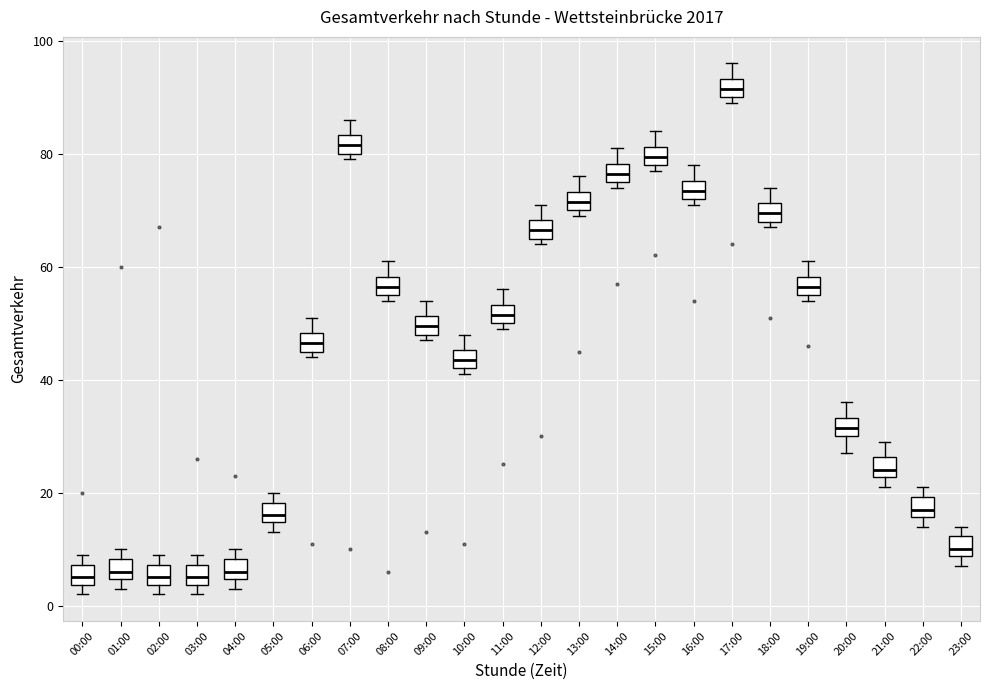

Where is the upper edge of the box for 00:00 on the y-axis? The values are not printed on the chart, so give them approximately, as read against the axis.

8